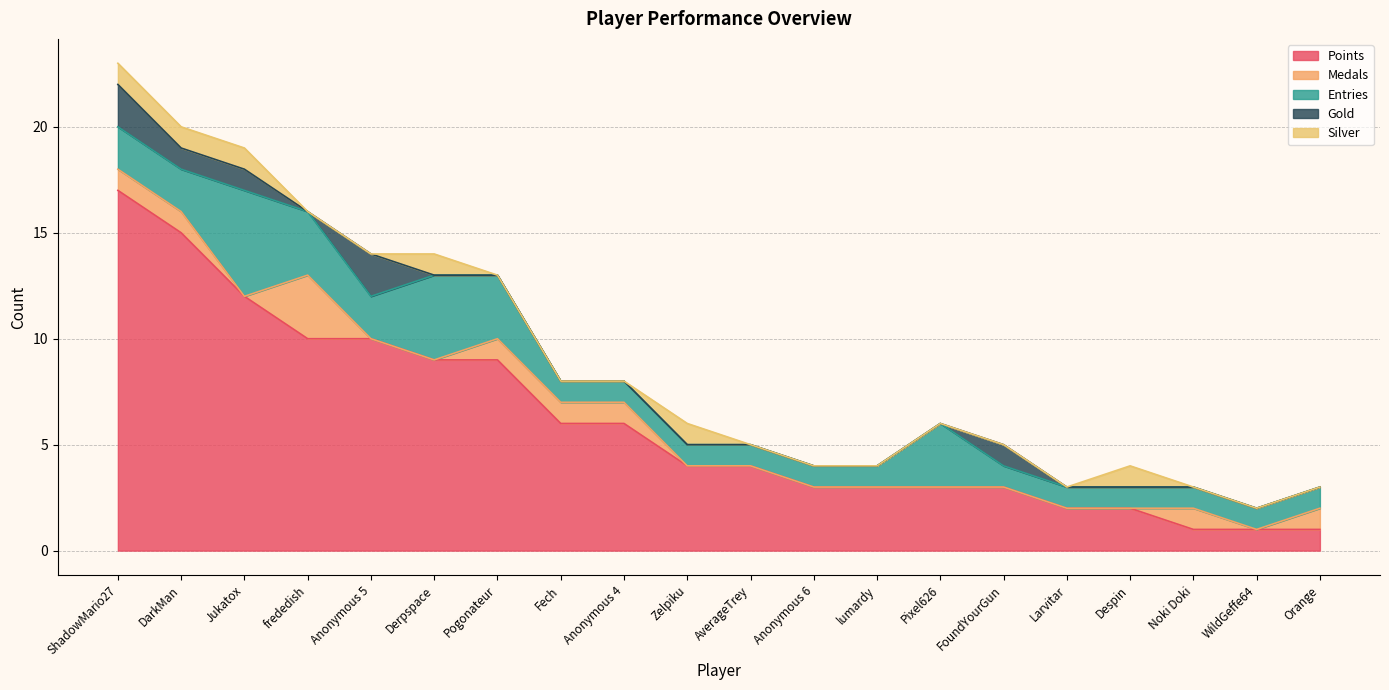

What is the difference between the maximum and minimum values in the Silver series?

1